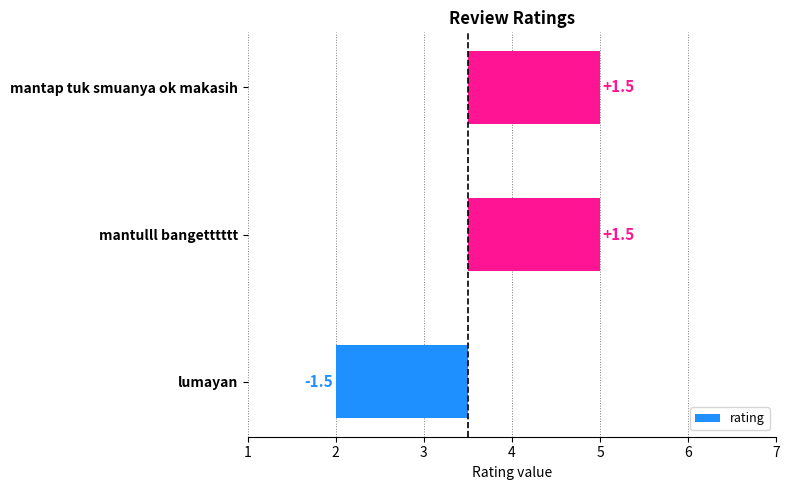

Reading right to left, list all the values displayed in this chart.

1.5	1.5	-1.5